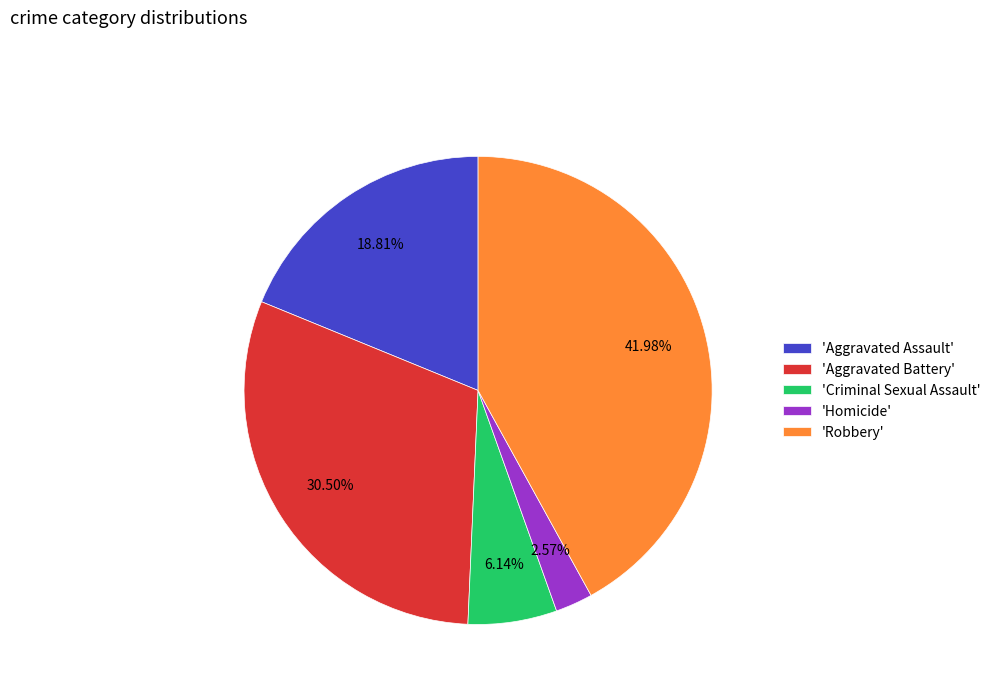

Combined, do 'Aggravated Battery' and 'Robbery' account for over 50%?

Yes